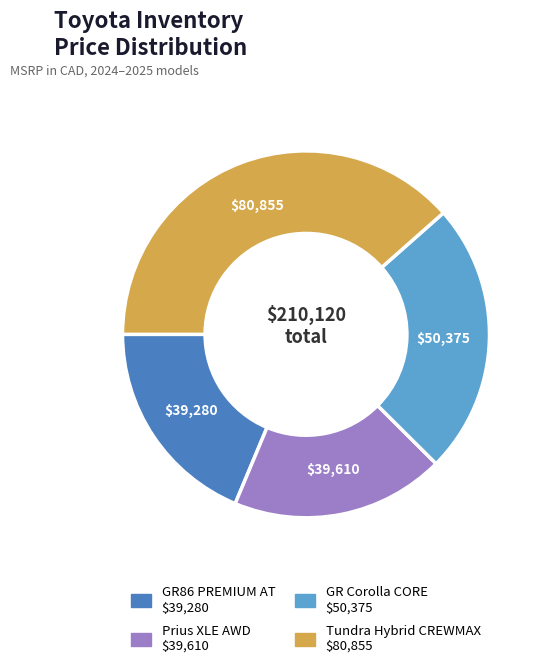

Between Tundra Hybrid CREWMAX and Prius XLE AWD, which is larger?

Tundra Hybrid CREWMAX